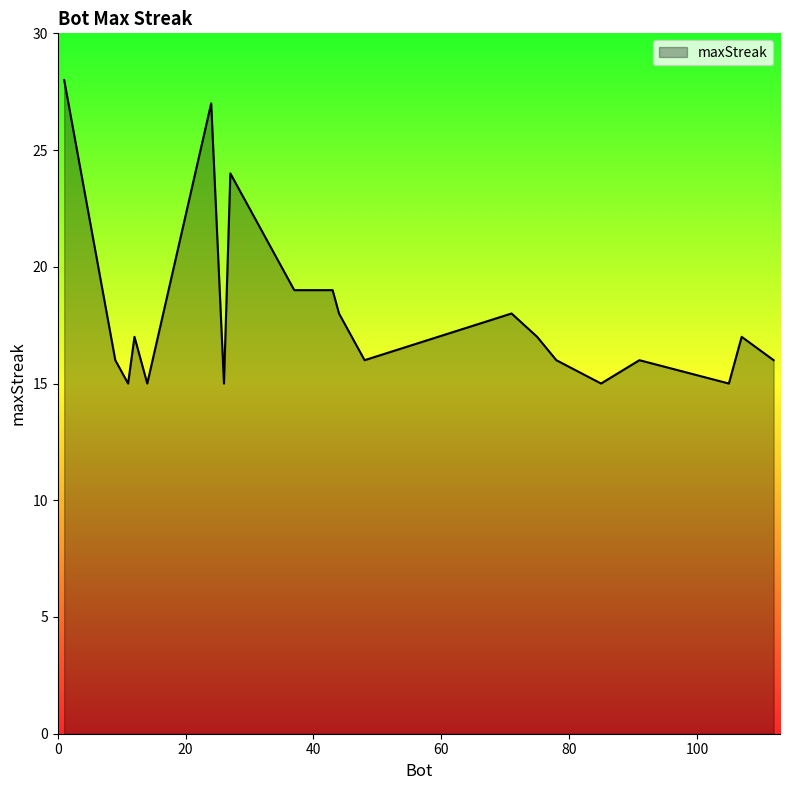

What is the smallest value displayed?

15